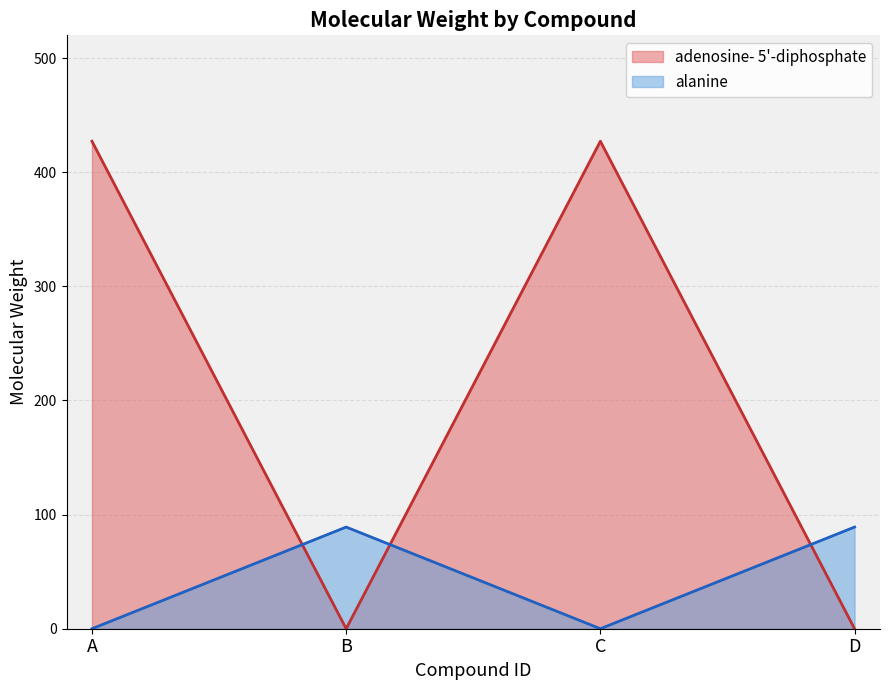

The alanine series shows 89.1 at B. True or false?

True